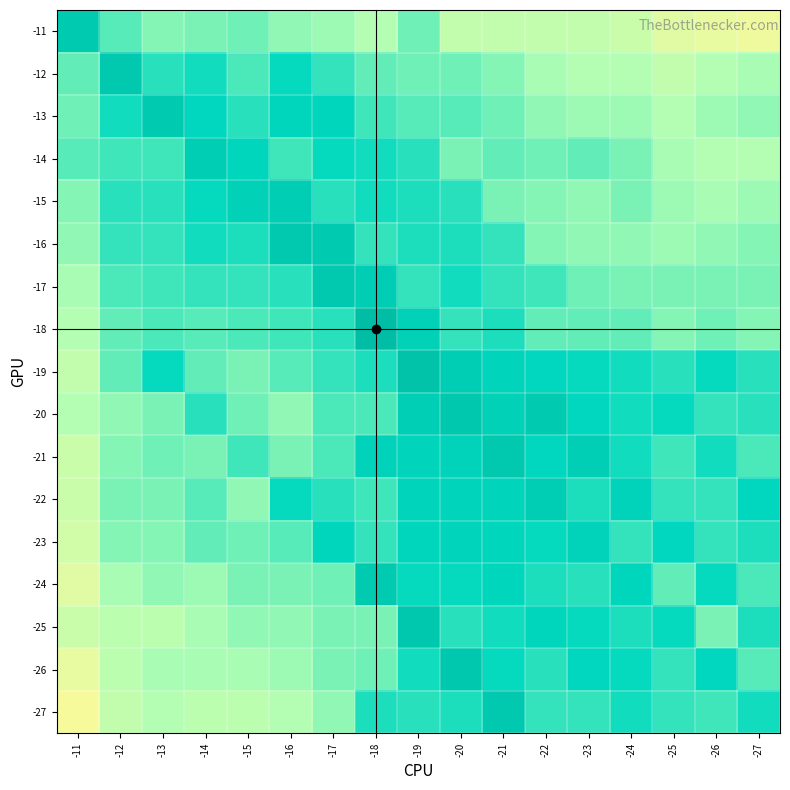

List the series in order of their peak value, highest first.

-18, -19, -20, -25, -26, -12, -16, -17, -21, -27, -11, -13, -24, -14, -15, -22, -23